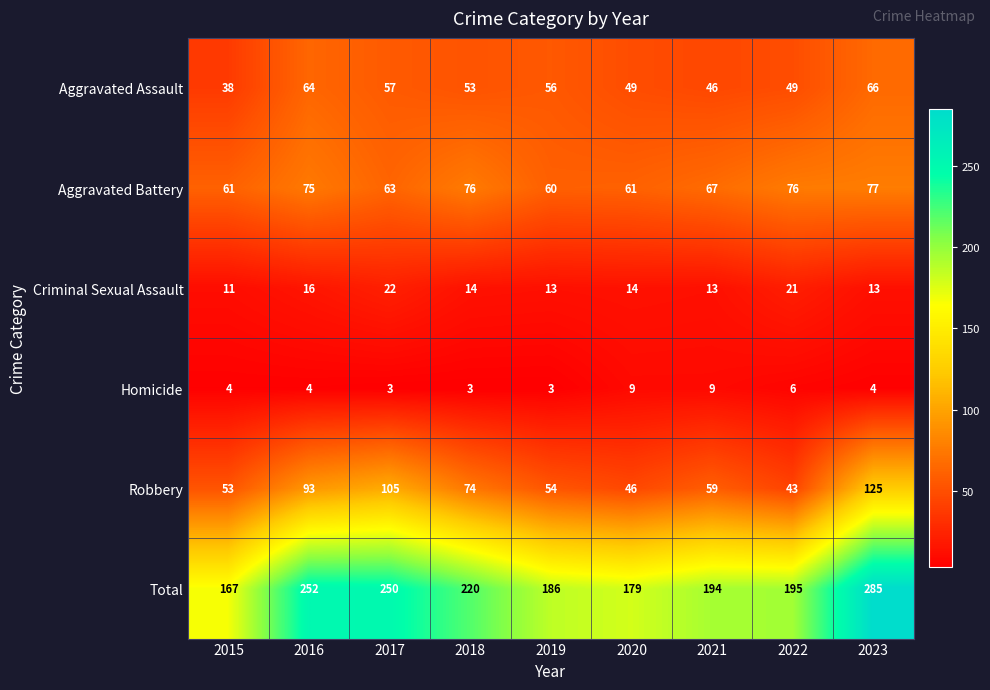

Which series has the widest spread of values?

Total